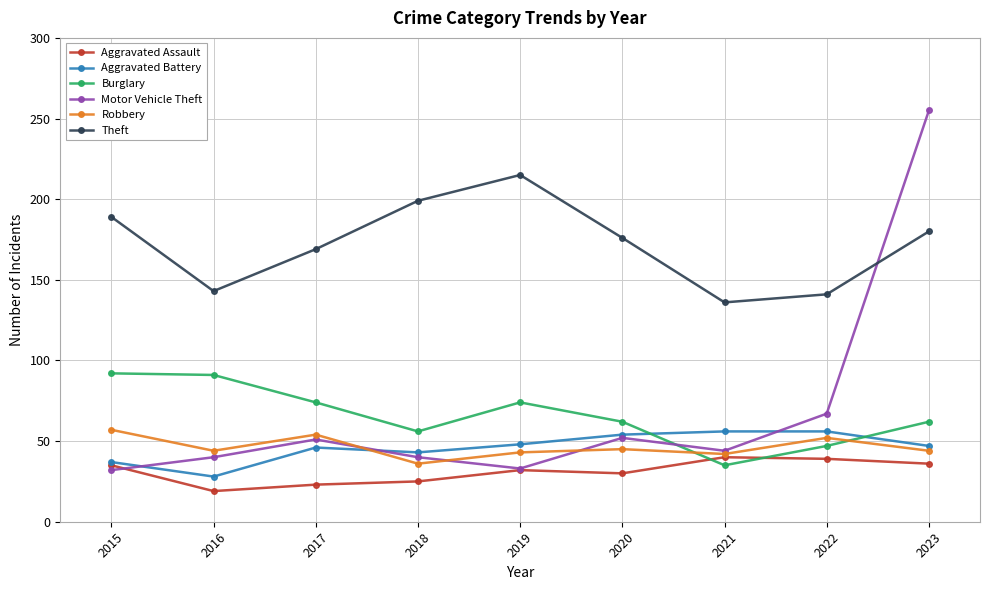

The value of Aggravated Battery at 2015 is 37. True or false?

True